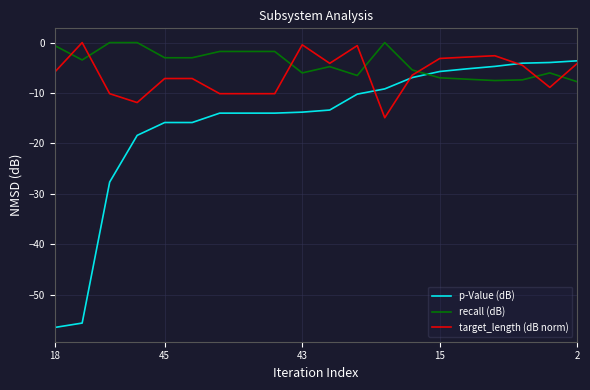

Which series ends up on top after the final intersection of target_length (dB norm) and p-Value (dB)?

p-Value (dB)